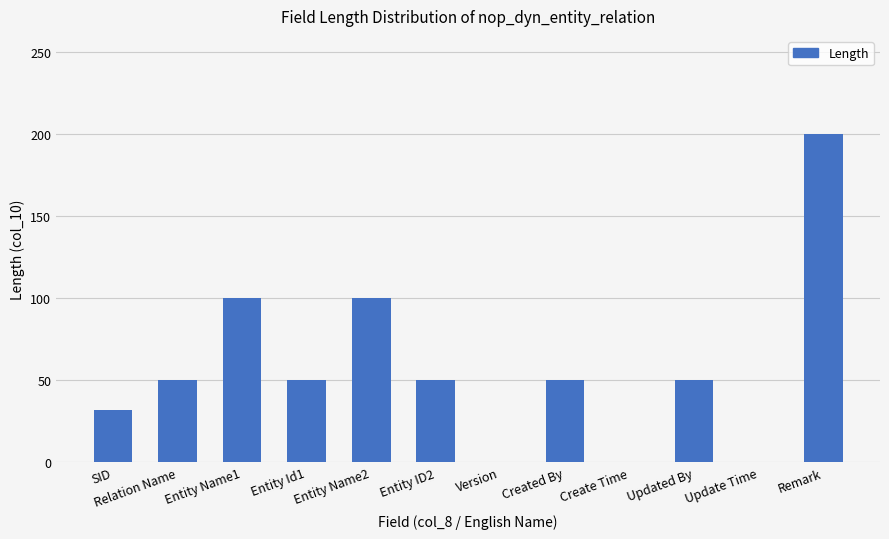

What is the greatest value displayed?

200